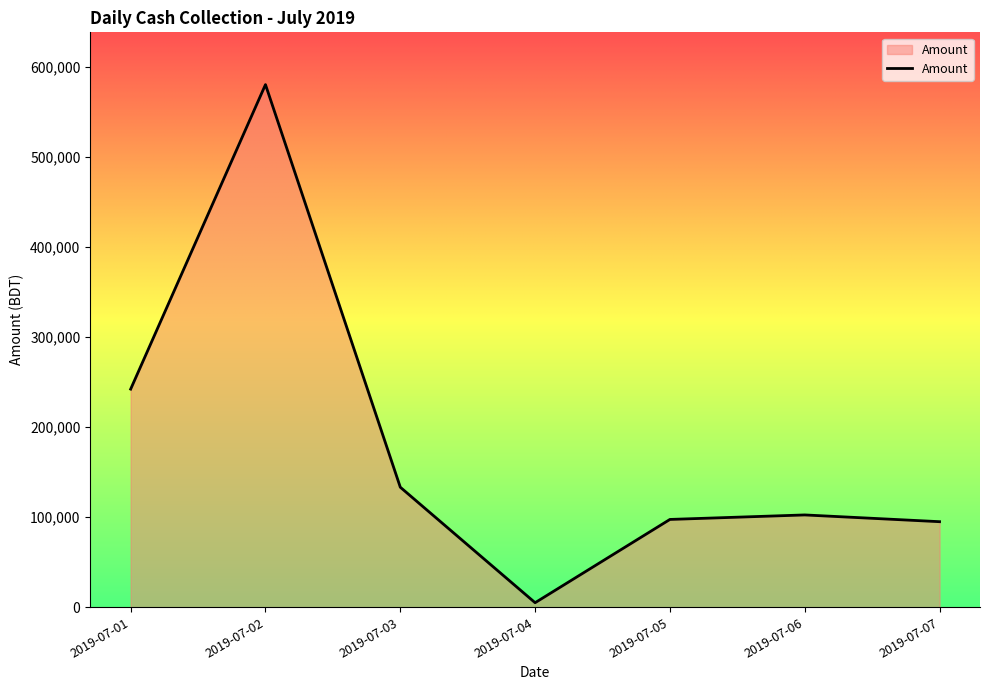

What is the maximum value shown in the chart?

580500